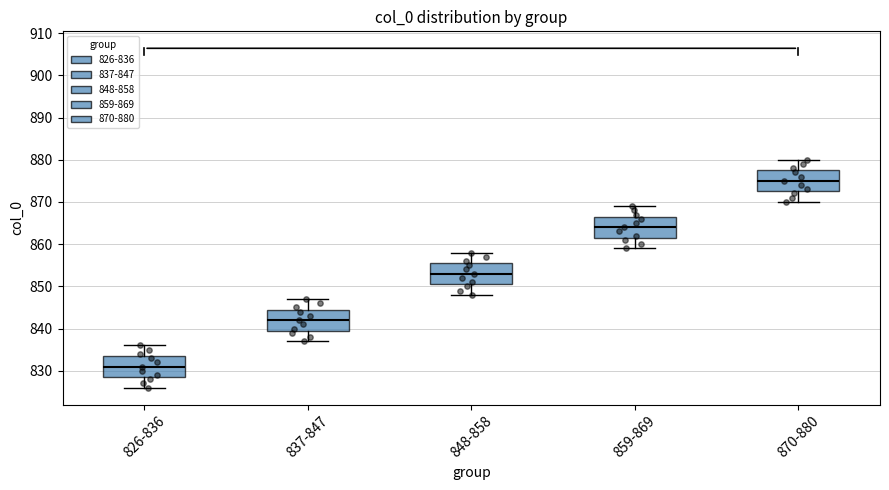

Which box's median line is the highest?

870-880